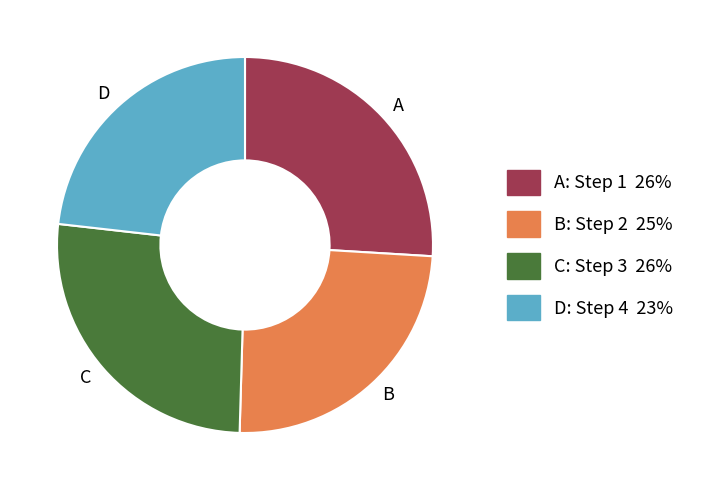

Which has a higher value, D or B?

B